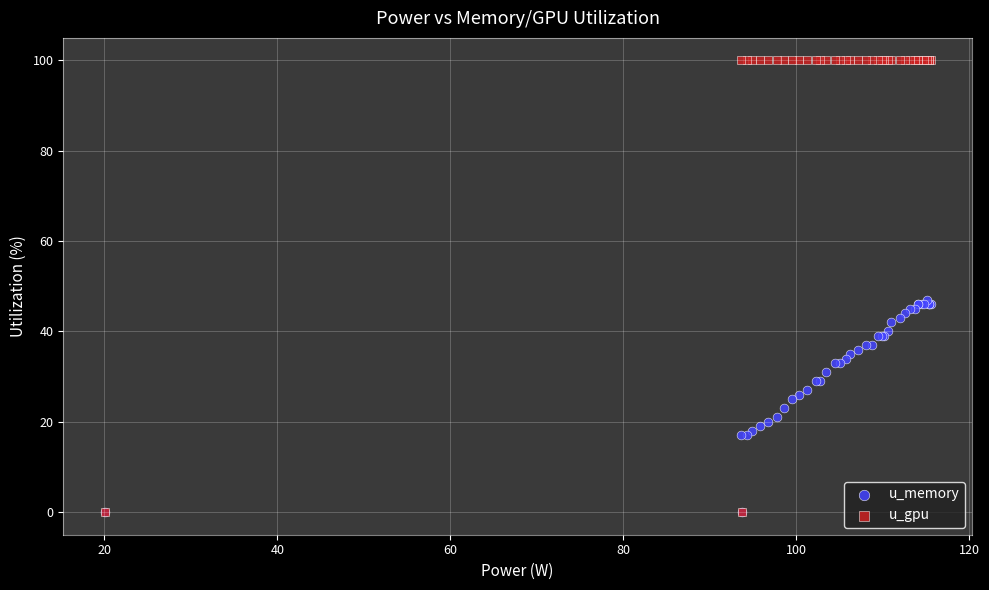

What are all the series names shown in the legend?

u_memory, u_gpu